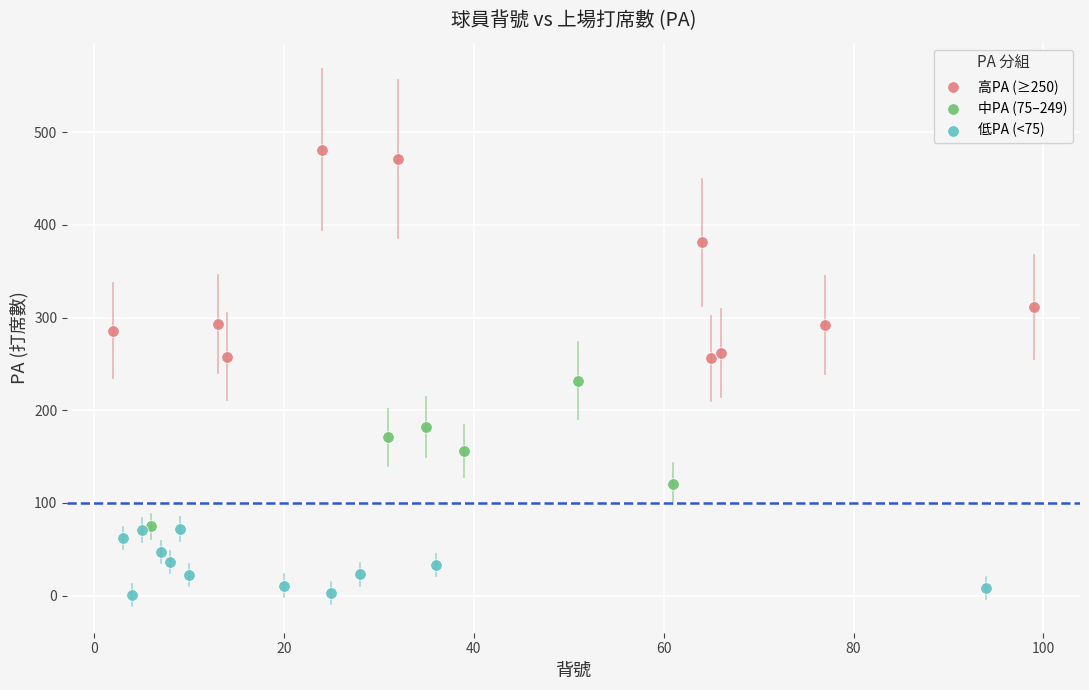

Which series reaches the minimum Y coordinate?

低PA (<75)